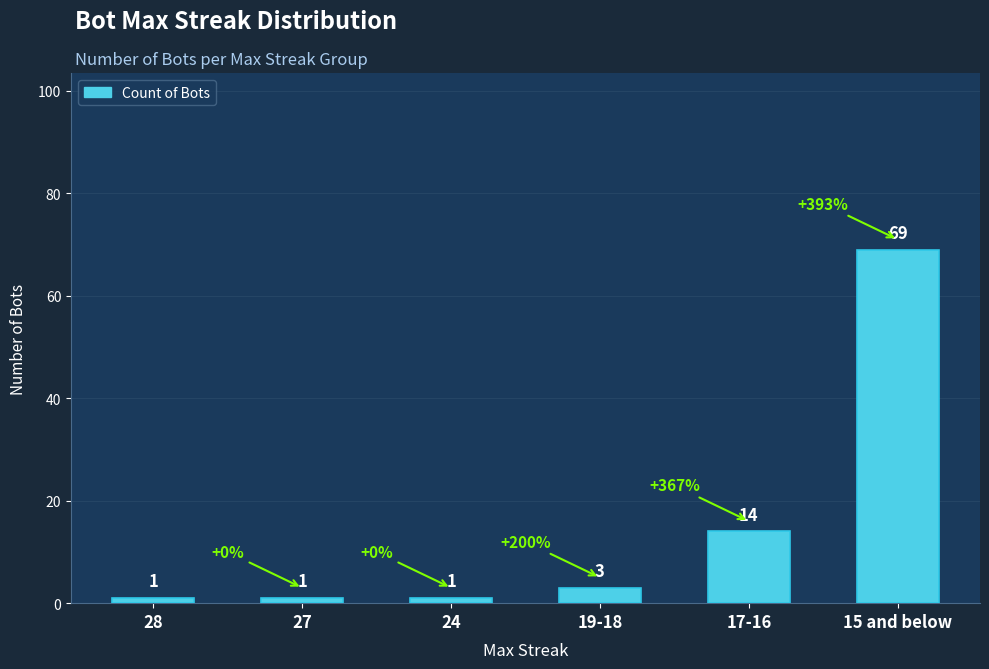

How many data points are less than 3?

3